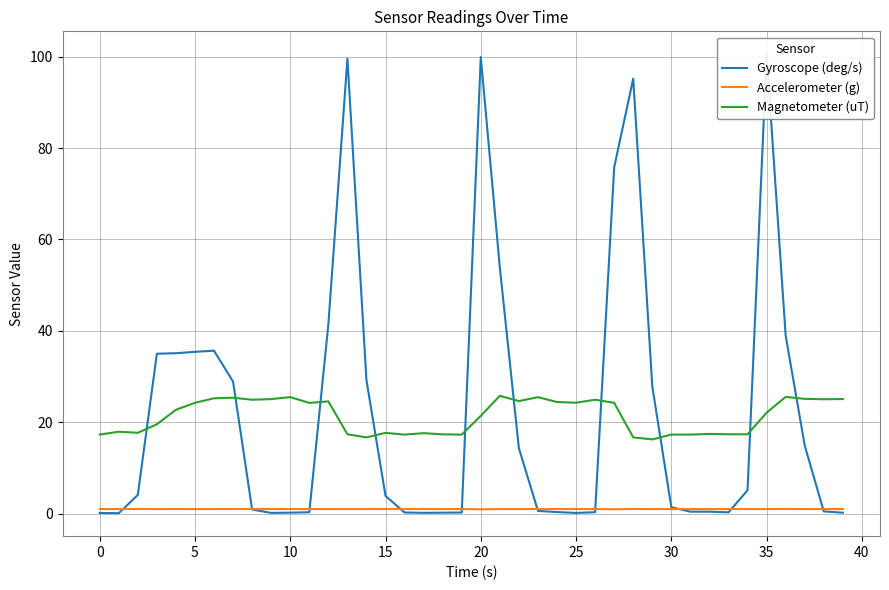

What is the maximum value for Magnetometer (uT)?

25.8